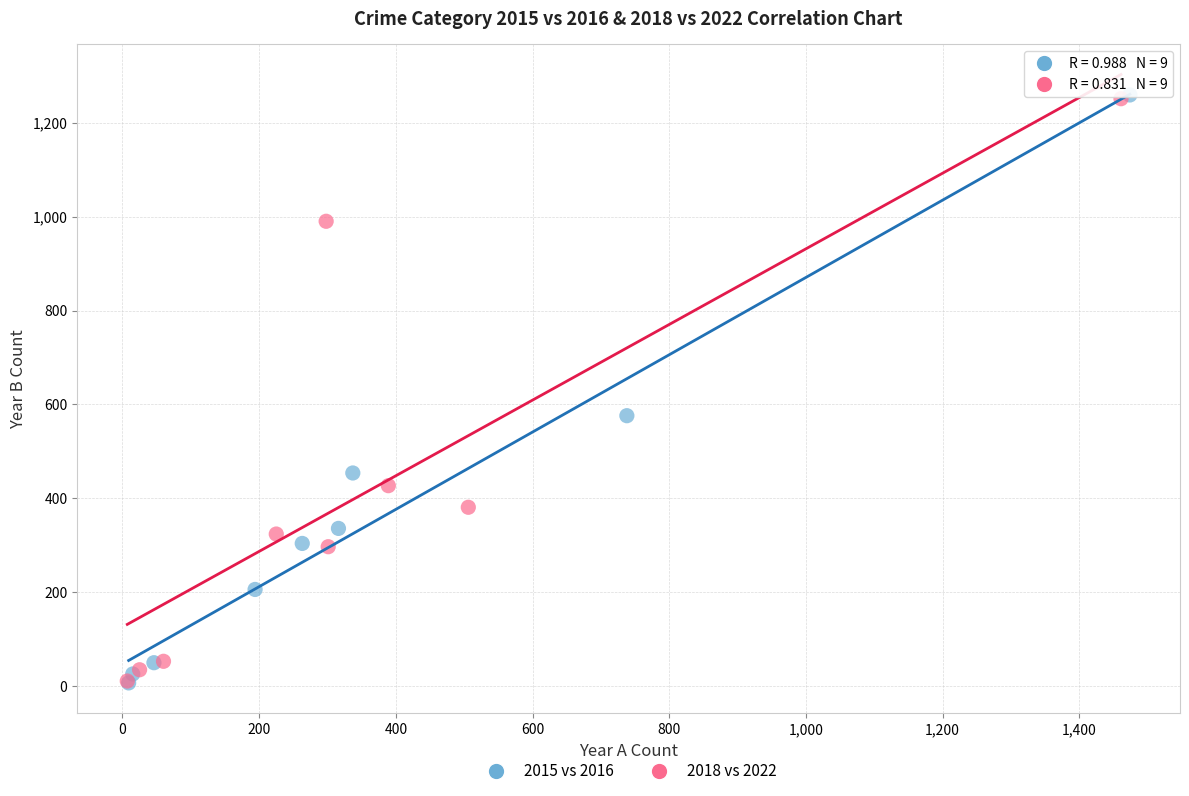

Which series has the largest Y range (max minus min)?

2015 vs 2016